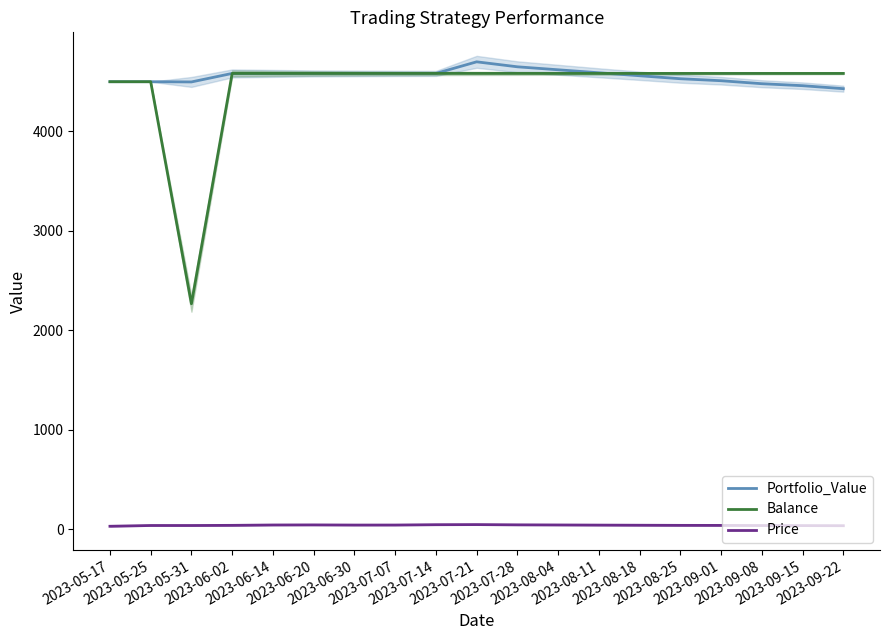

How many values in the Portfolio_Value series are below 4583?

9